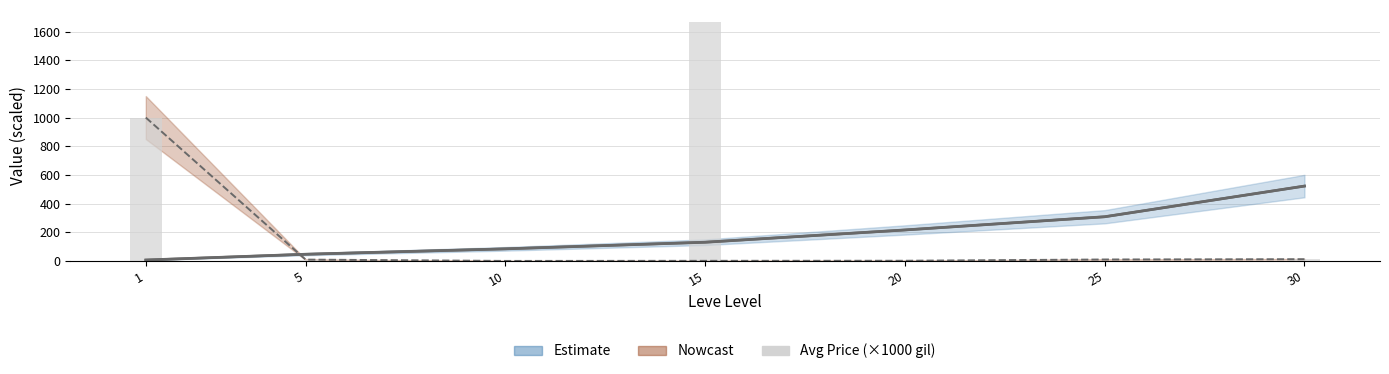

At which category does the chart reach its peak across all series?

15